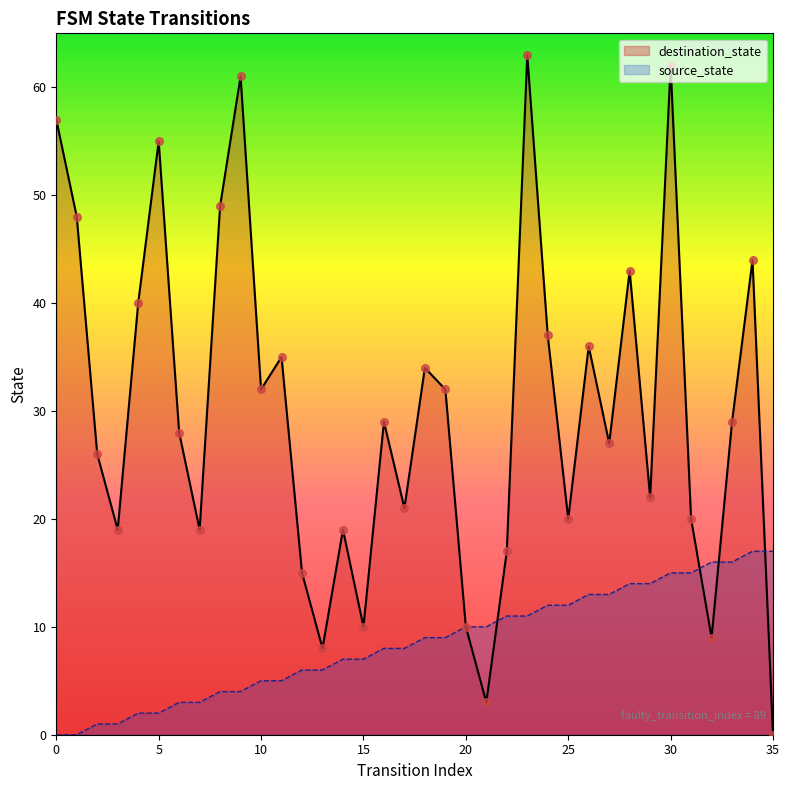

Which series reaches the minimum Y coordinate?

source_state